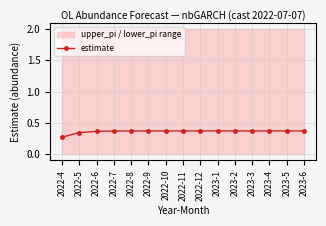

What is the smallest value displayed?

0.3